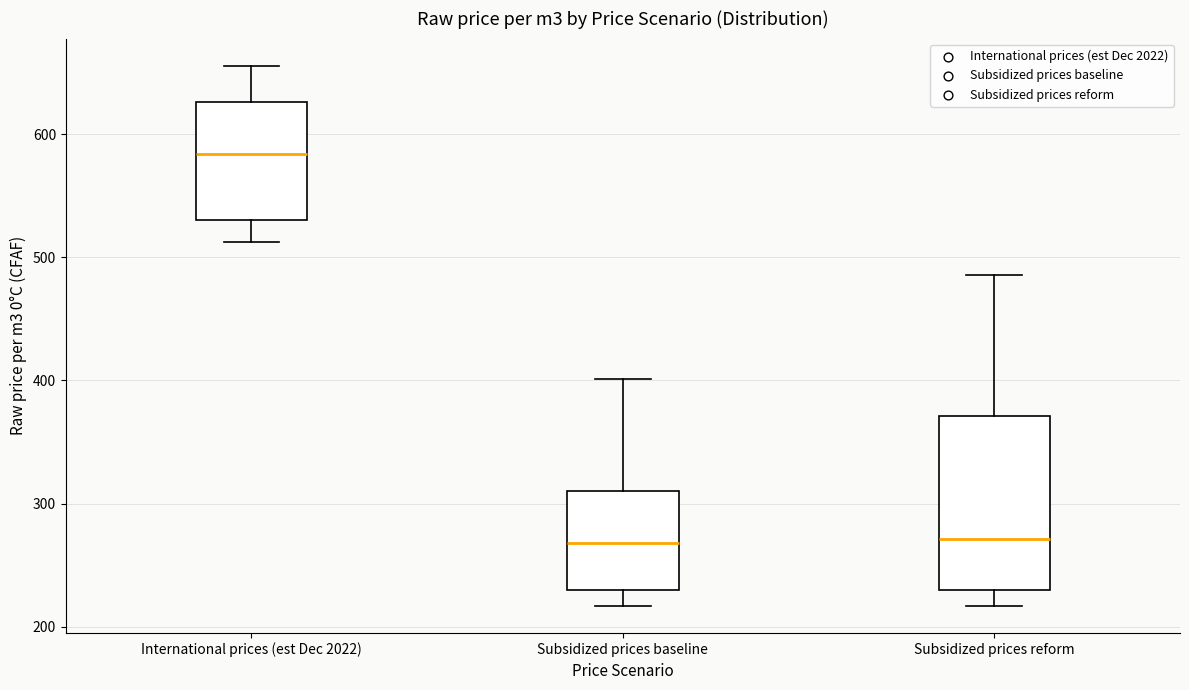

Which box has the highest median line?

International prices (est Dec 2022)